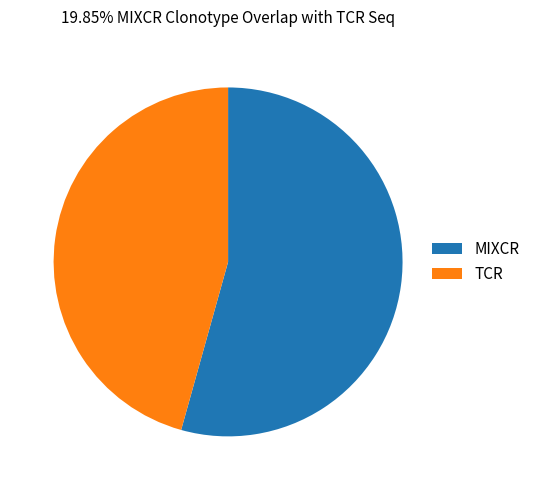

Which category has the biggest portion of the pie?

MIXCR